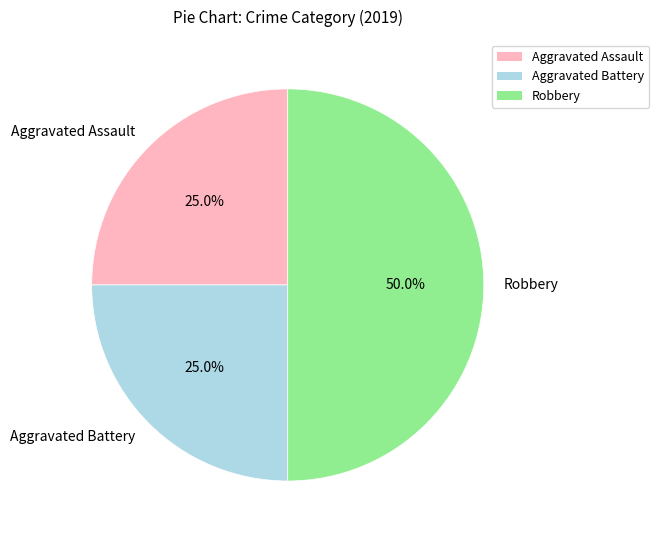

How much of the chart is everything except Robbery?

50.0%